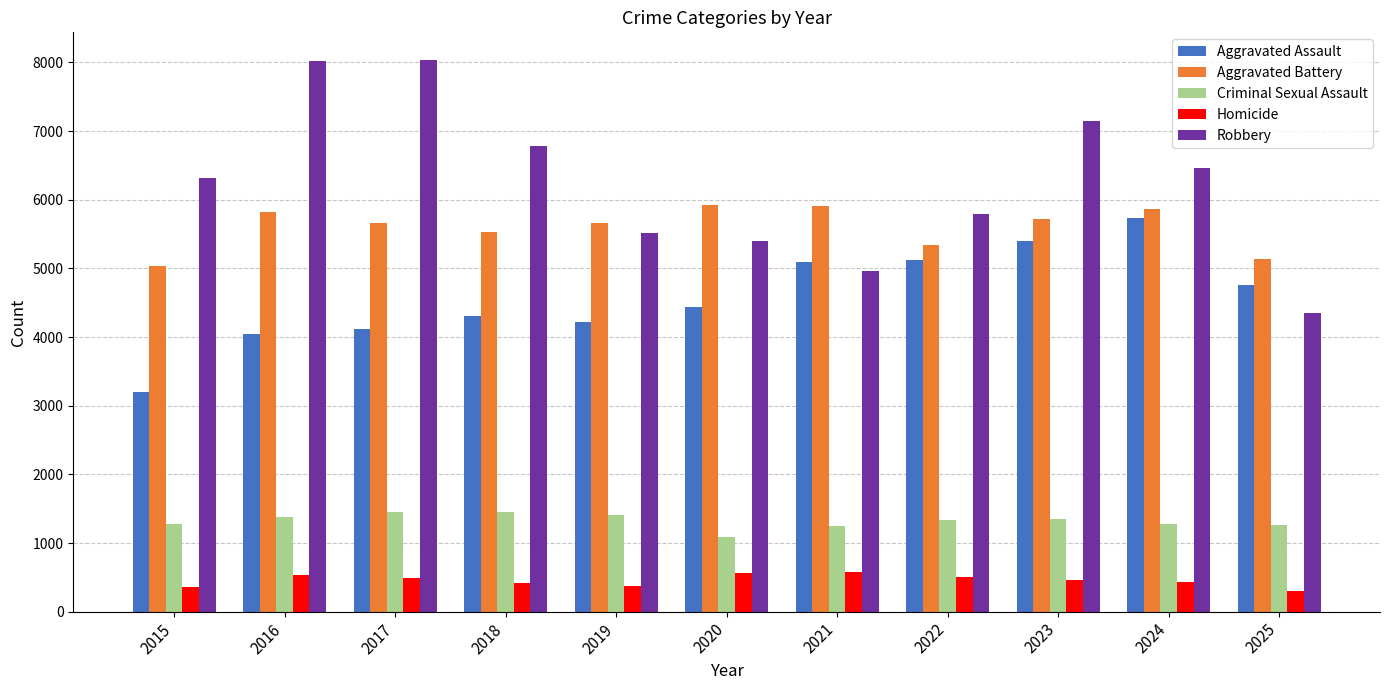

What is the maximum value for Aggravated Assault?

5729